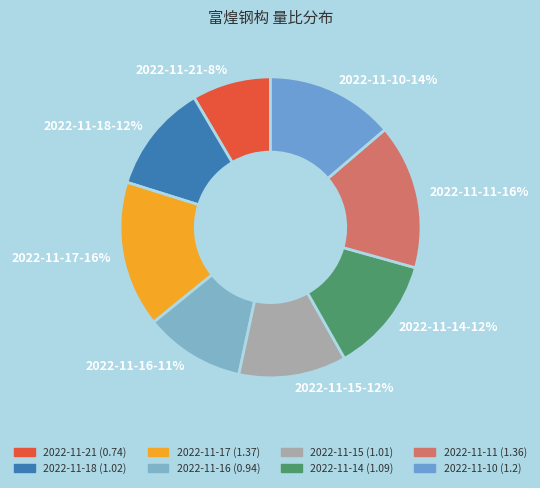

Is there a majority slice in this chart?

No